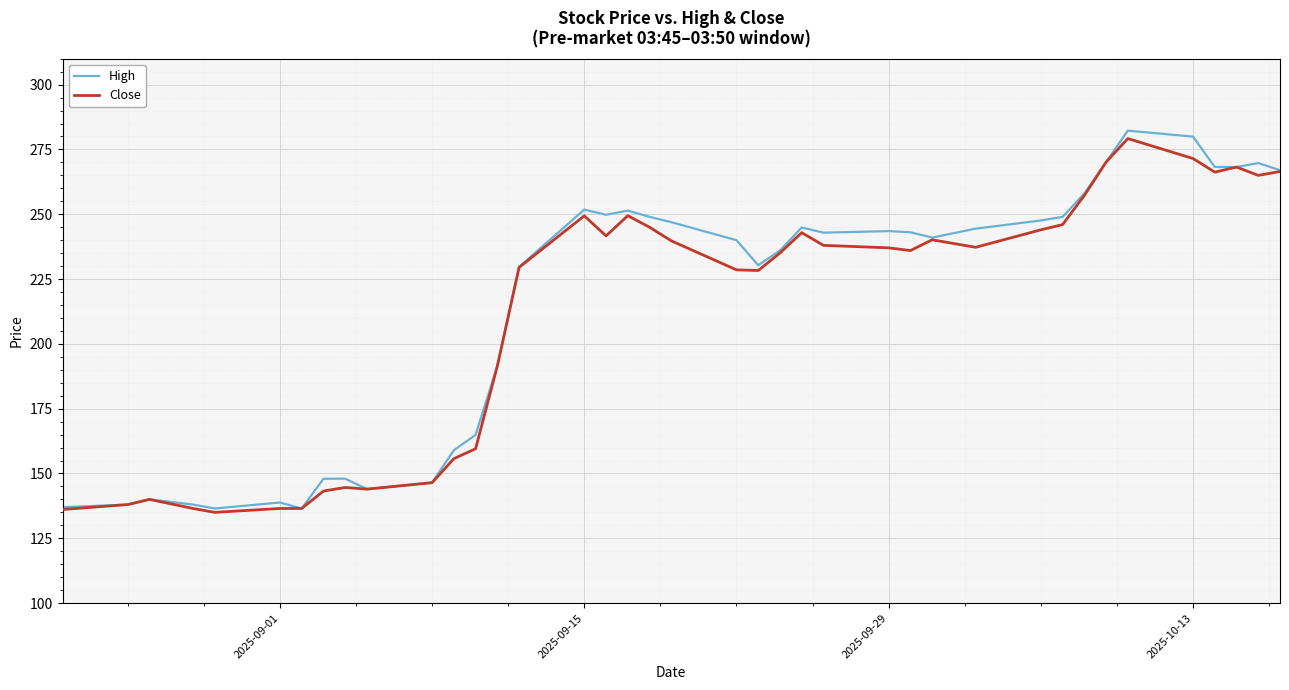

What is the sum of all High values?

8371.5